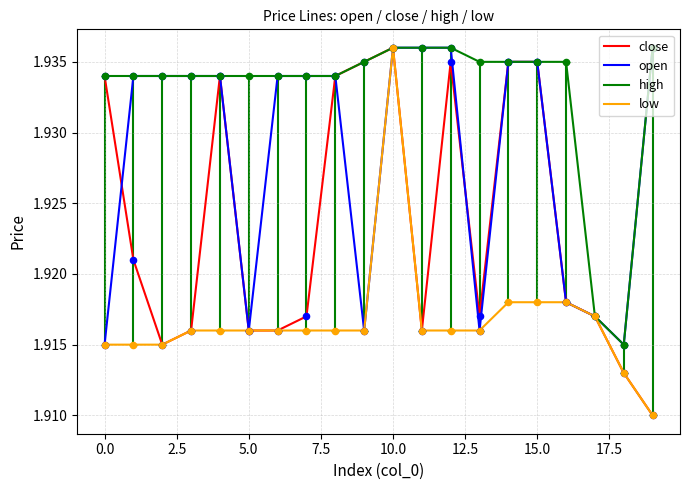

At how many categories does at least one series exceed 1?

20